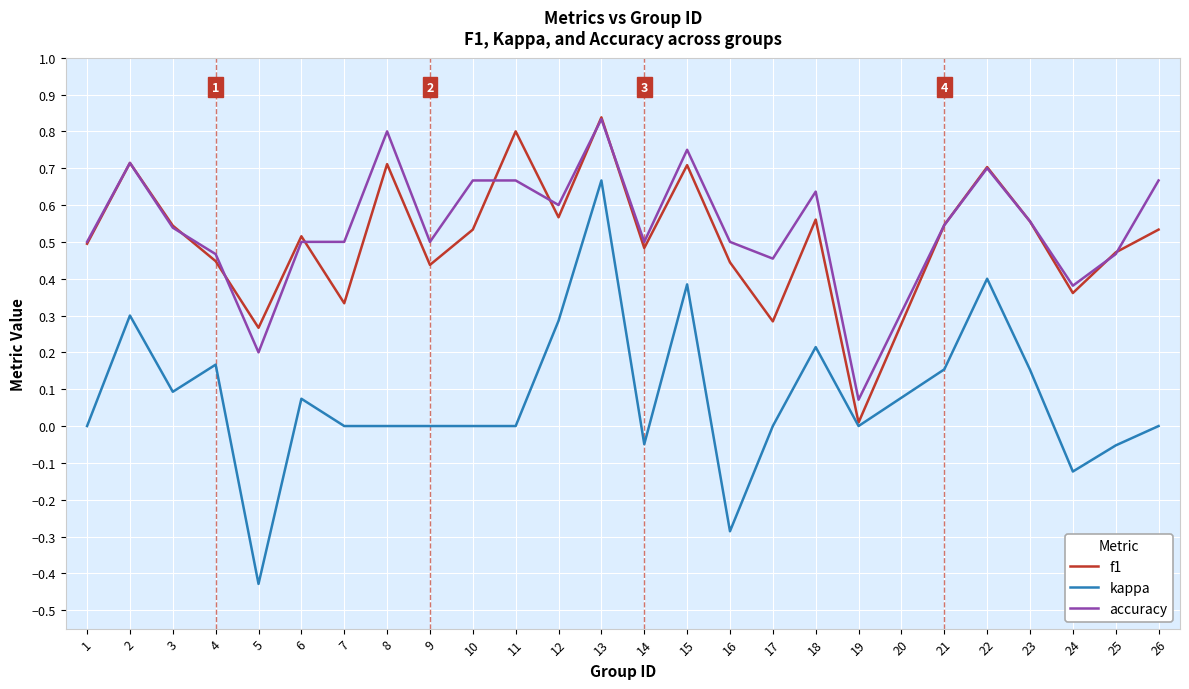

True or false: kappa has a value of 0.0 at 11.

True